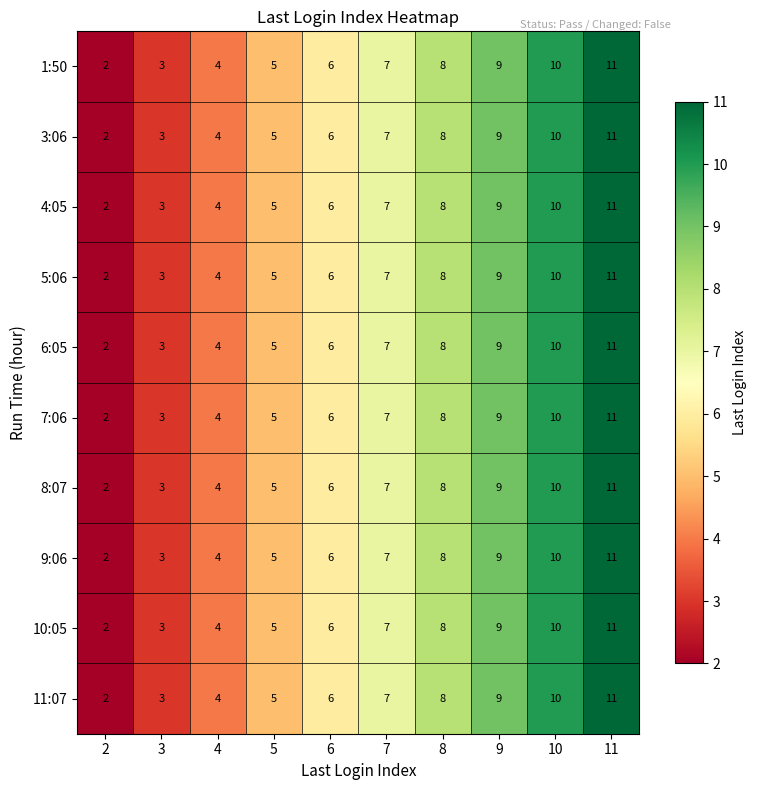

Is it true that 1:50 equals 13 at 9?

False